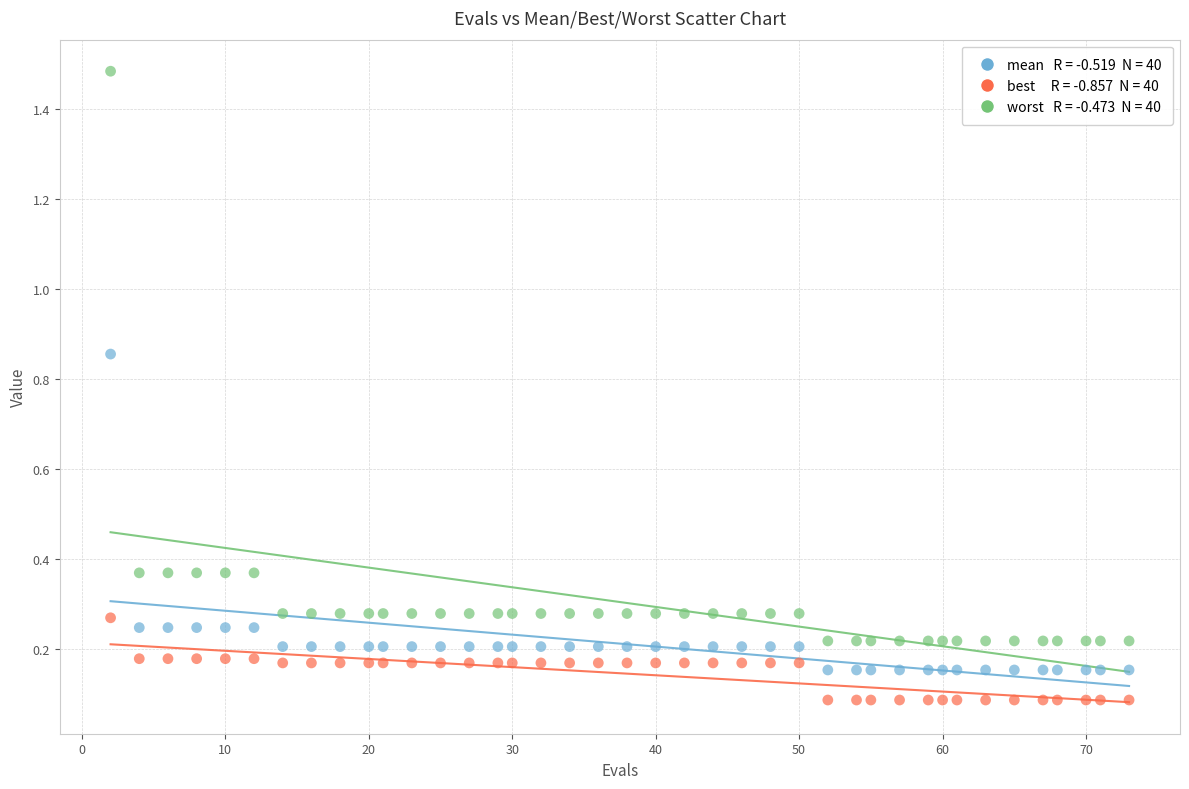

Across all data points, what is the range of Y values (max minus min)?

1.4